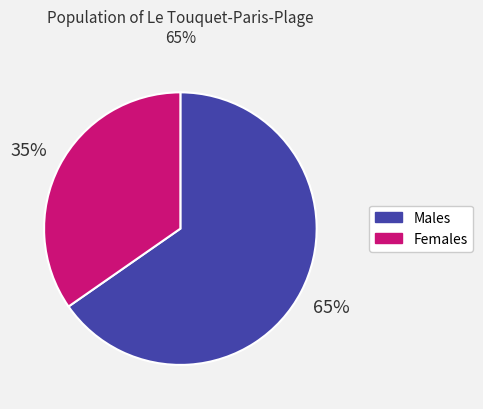

Is there a majority slice in this chart?

Yes